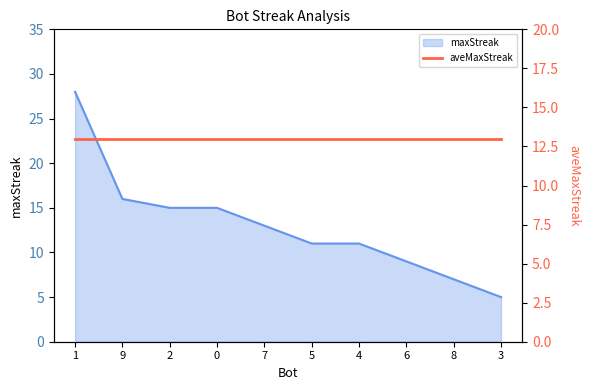

At which category does the chart reach its minimum across all series?

3